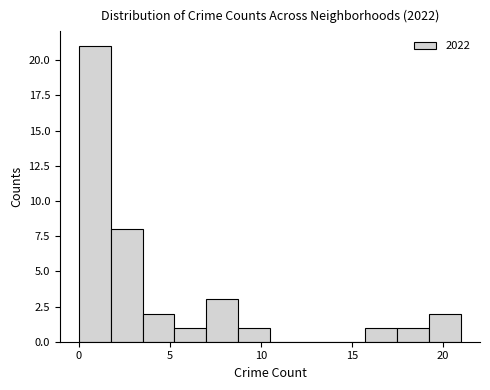

Read against the x-axis, roughly where is the centre of the tallest bar?

1.0